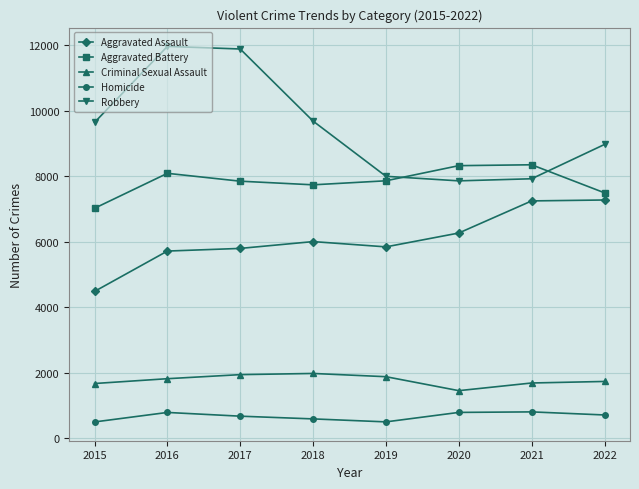

True or false: Aggravated Battery has more than 0 points higher than both neighbors.

True